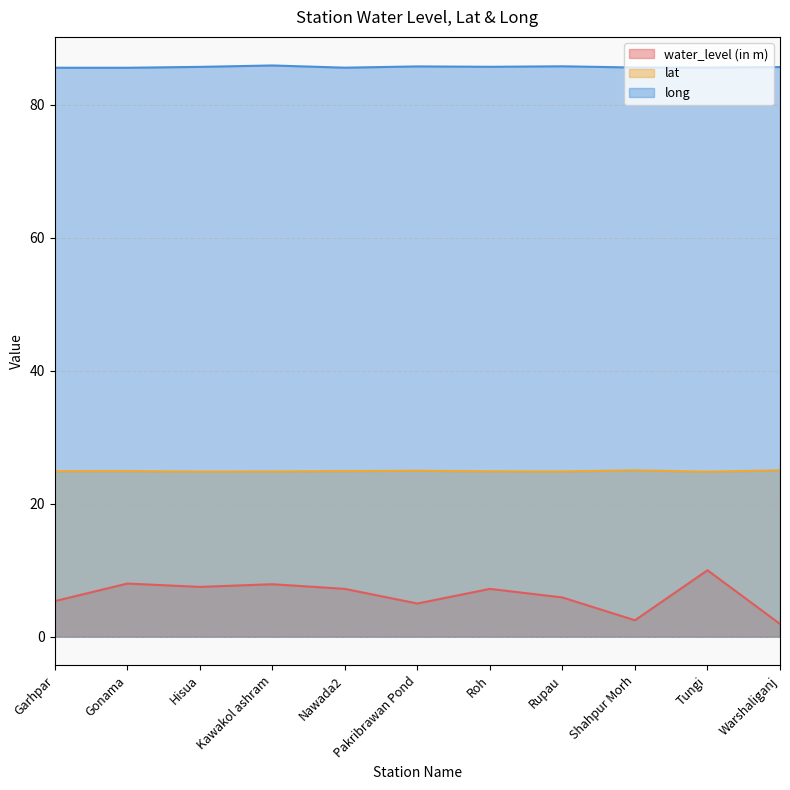

What are all the series names shown in the legend?

water_level (in m), lat, long